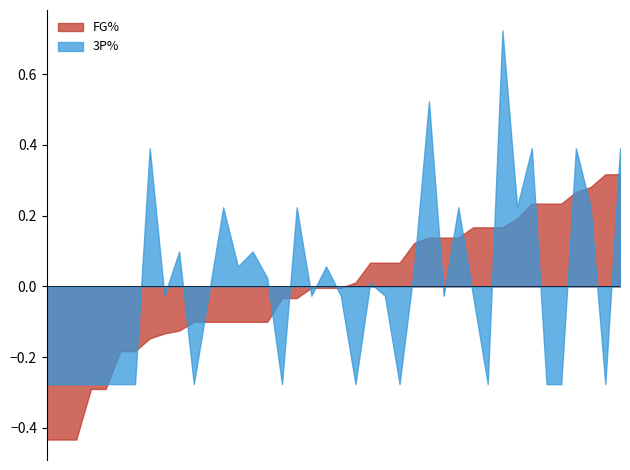

The FG% series shows 0.2 at 36. True or false?

False